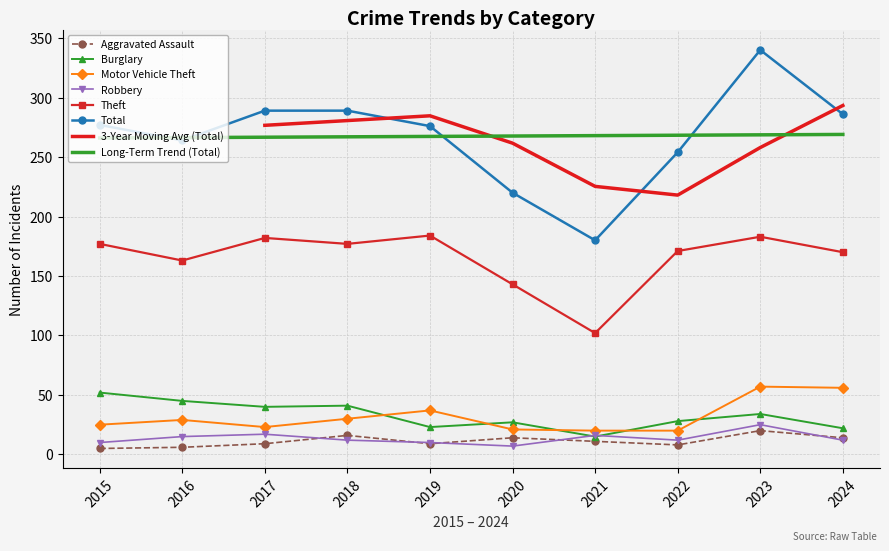

Reading left to right, list all the values displayed in this chart.

Aggravated Assault: 5	6	9	16	9	14	11	8	20	14
Burglary: 52	45	40	41	23	27	15	28	34	22
Motor Vehicle Theft: 25	29	23	30	37	21	20	20	57	56
Robbery: 10	15	17	12	10	7	16	12	25	12
Theft: 177	163	182	177	184	143	102	171	183	170
Total: 277	264	289	289	276	220	180	254	340	286